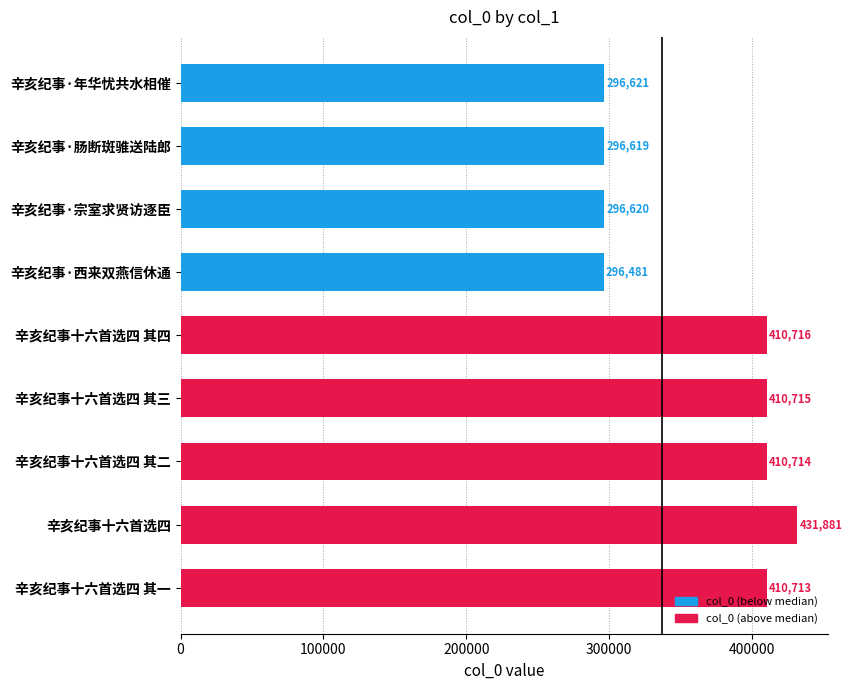

Reading top to bottom, what are all the values shown in this chart?

辛亥纪事·年华忧共水相催=296621	辛亥纪事·肠断斑骓送陆郎=296619	辛亥纪事·宗室求贤访逐臣=296620	辛亥纪事·西来双燕信休通=296481	辛亥纪事十六首选四 其四=410716	辛亥纪事十六首选四 其三=410715	辛亥纪事十六首选四 其二=410714	辛亥纪事十六首选四=431881	辛亥纪事十六首选四 其一=410713